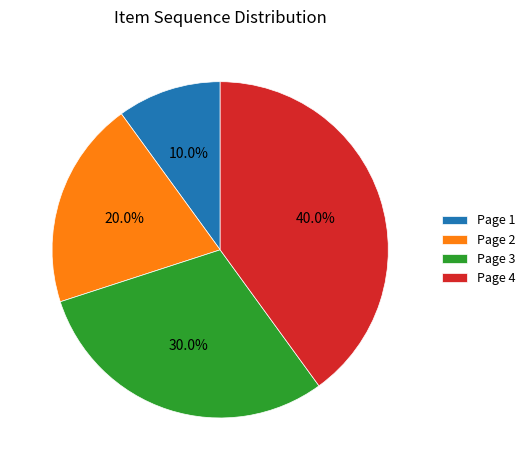

To the nearest percent, what portion does Page 2 represent?

20%